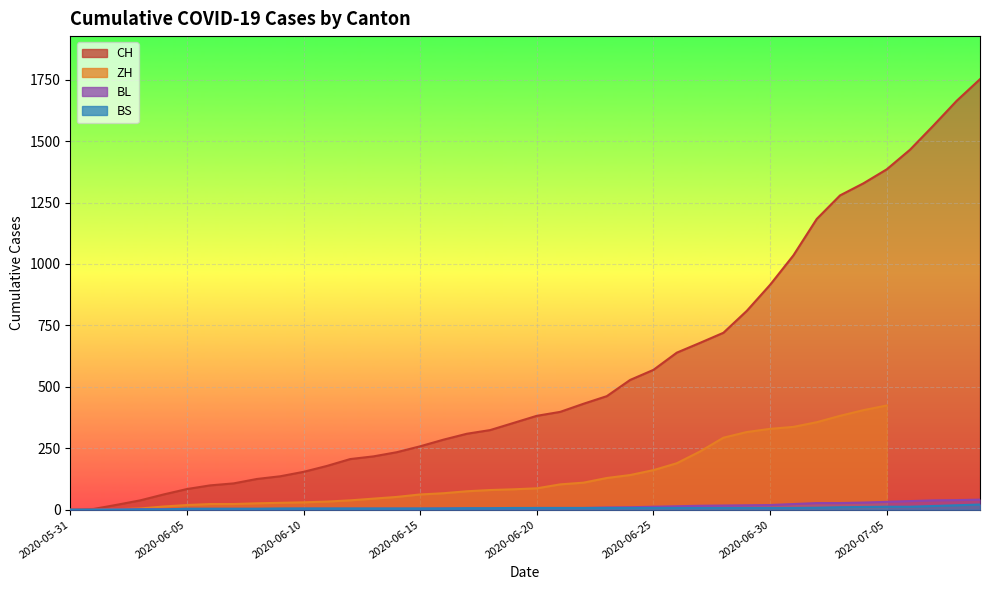

What is the label of the 15th point from the right?

2020-06-25